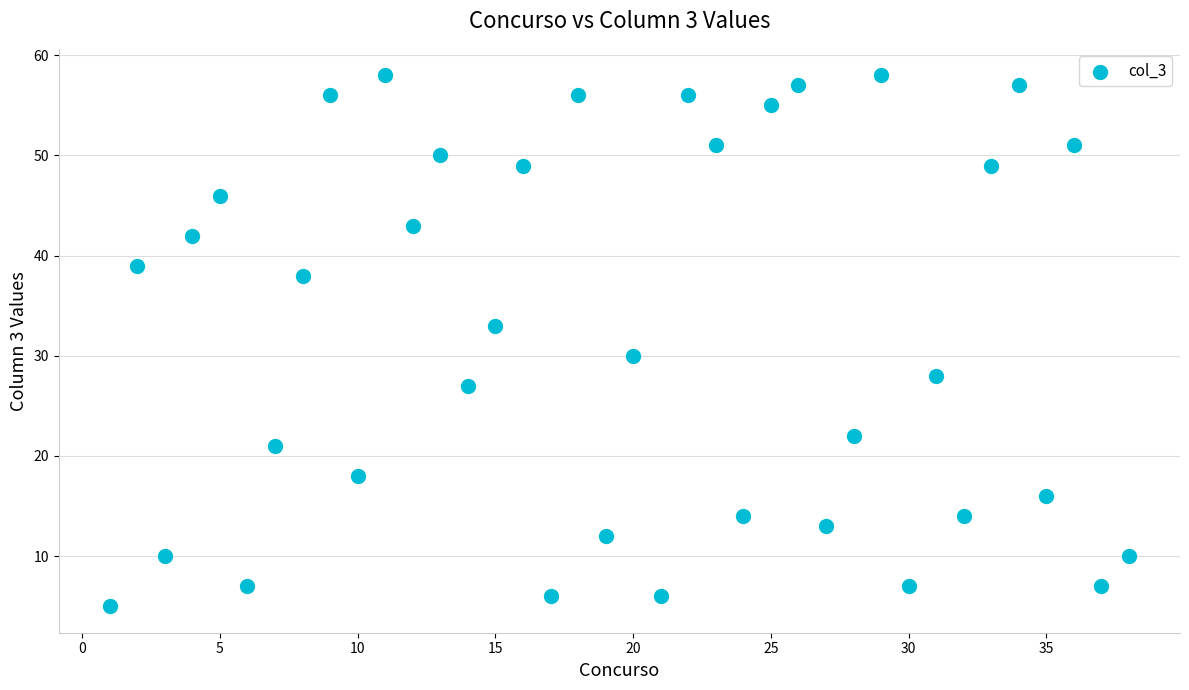

What is the range of Y values (max minus min)?

53